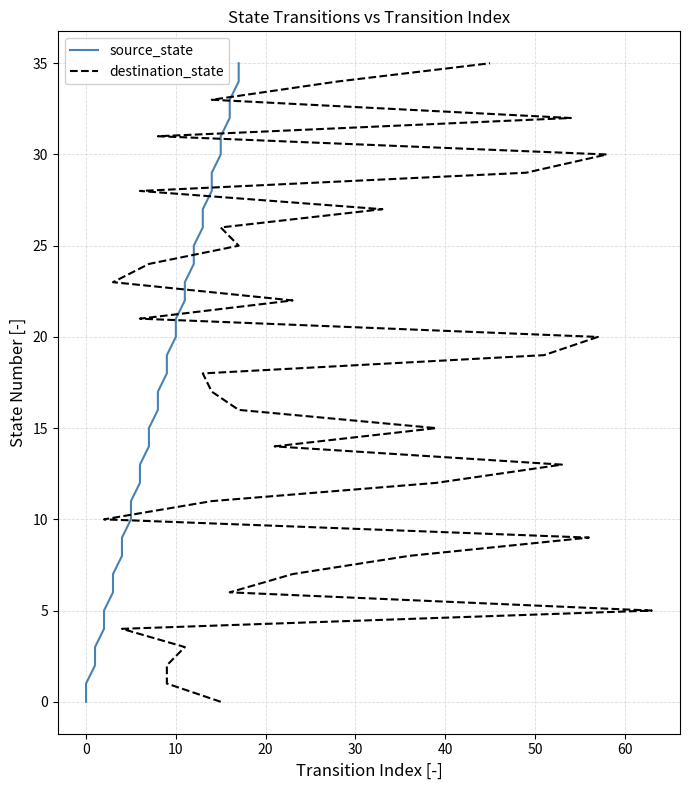

The value of source_state at 25 is 39. True or false?

False